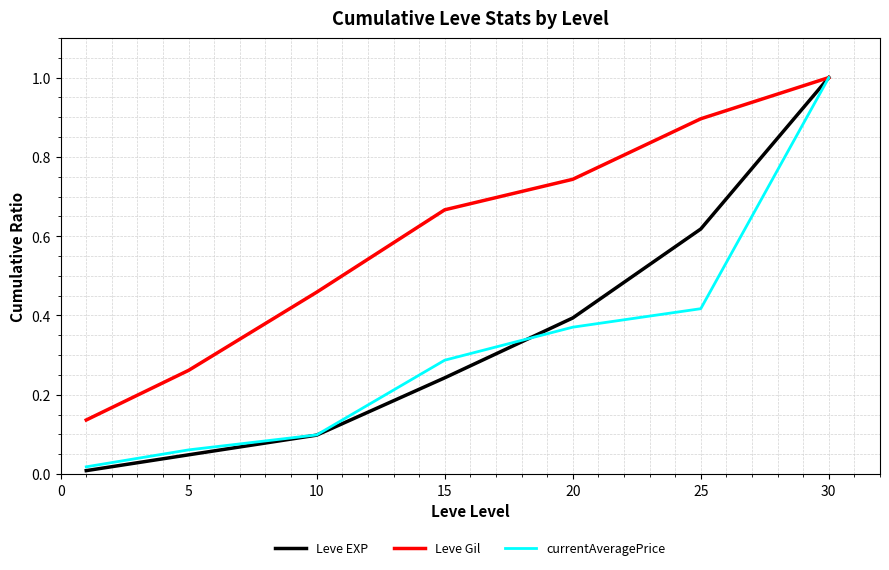

How many lines are shown in the chart?

3